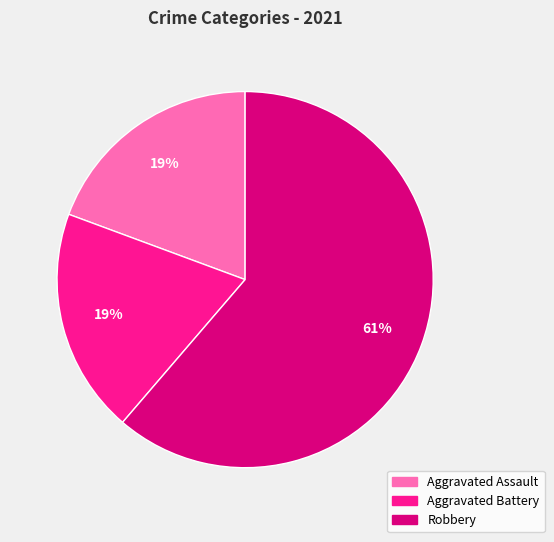

To the nearest percent, what is the difference between the largest and smallest slice percentages?

42%